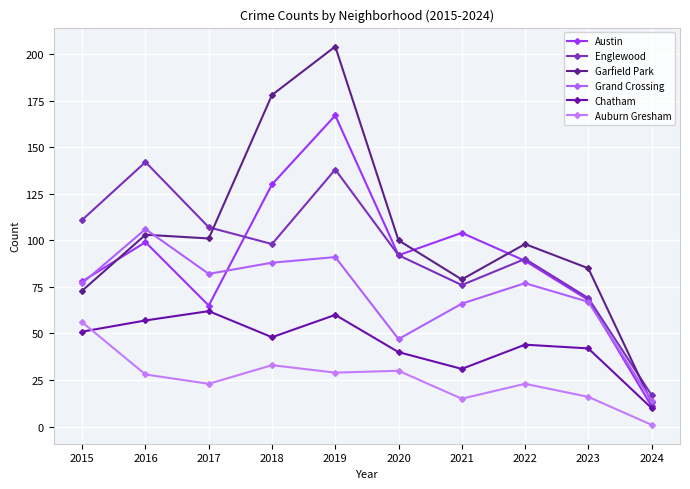

What is the total value across all series at 2024?

66